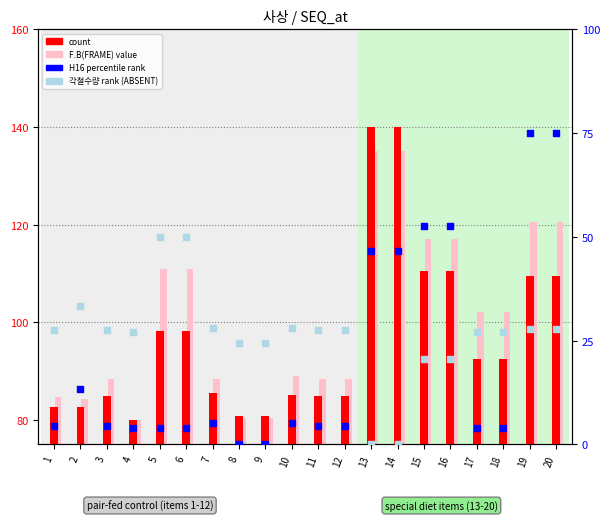

At which category is the sum across all series the highest?

19